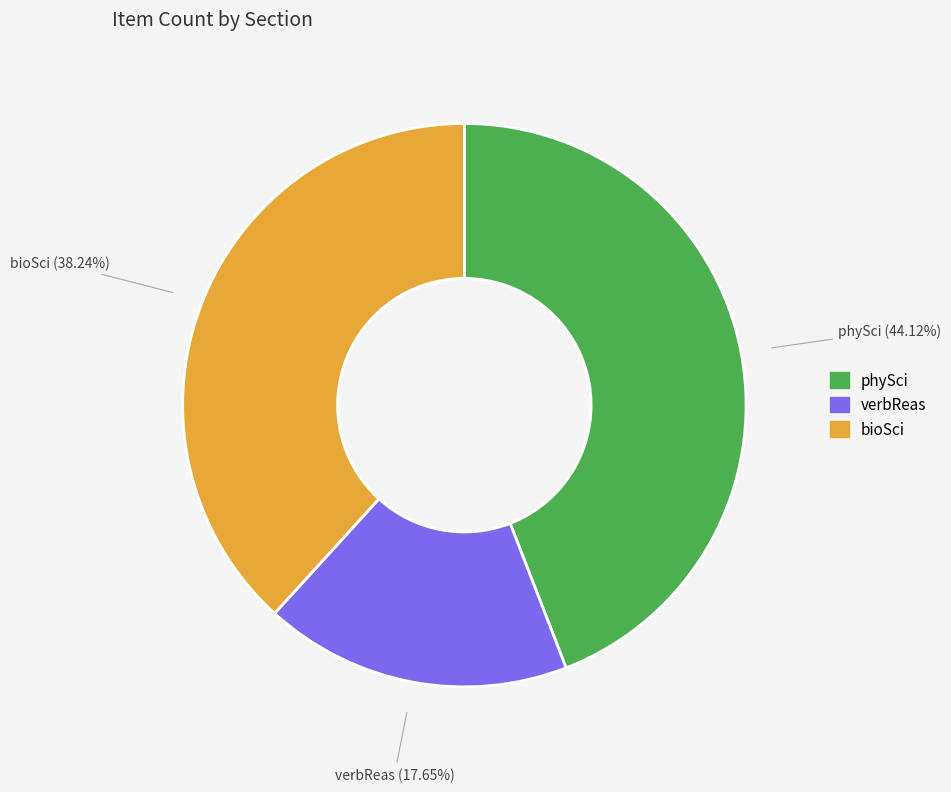

Which category has the smallest portion of the pie?

verbReas